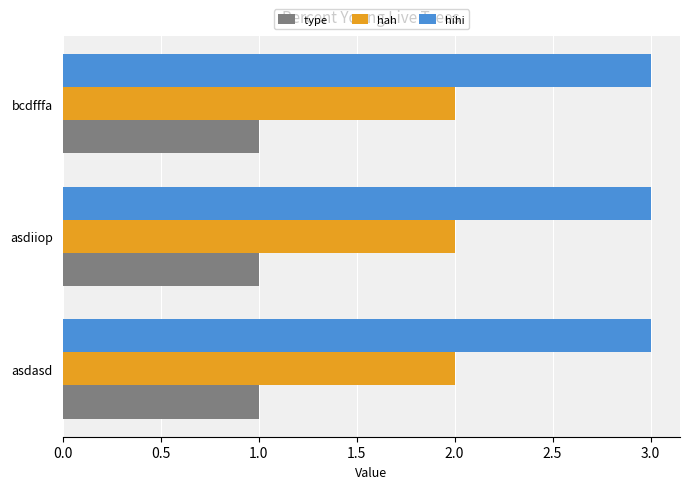

How many series are shown in this chart?

3